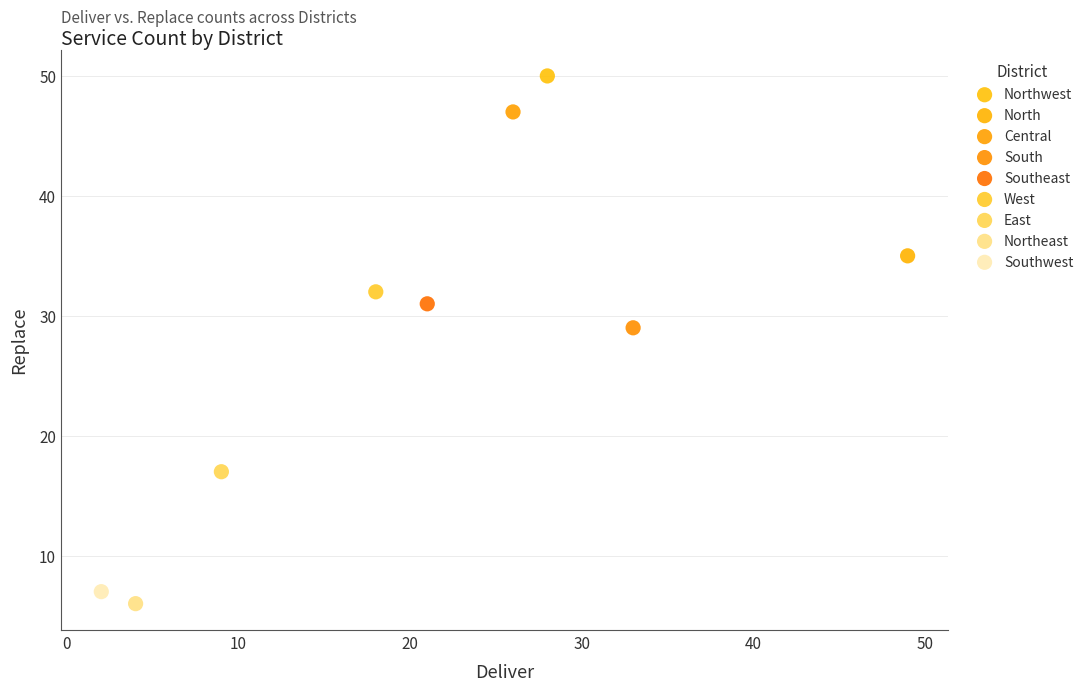

What are all the series names shown in the legend?

Northwest, North, Central, South, Southeast, West, East, Northeast, Southwest